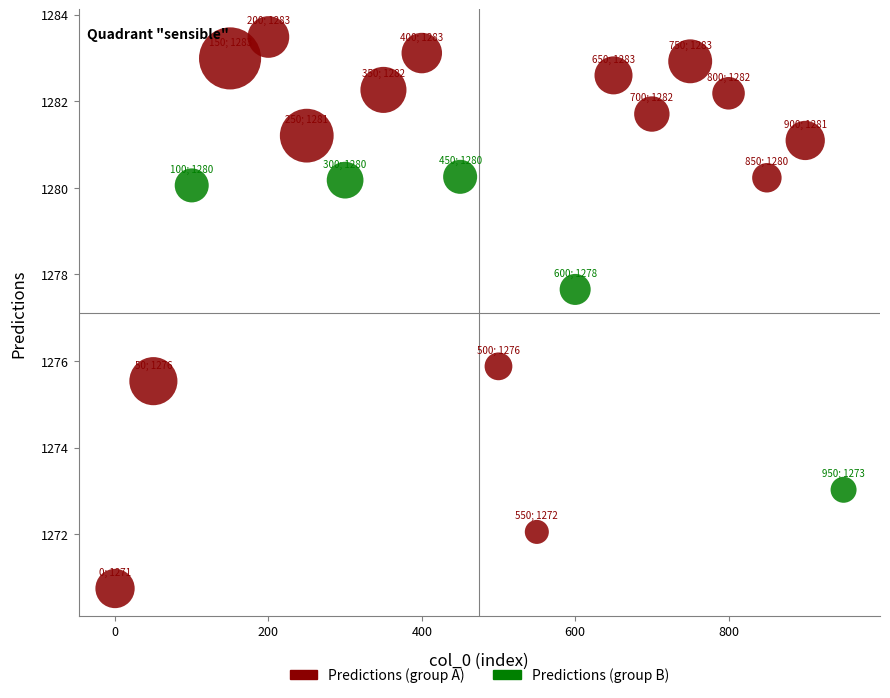

Which series has the widest spread of Y values?

Predictions (group A)